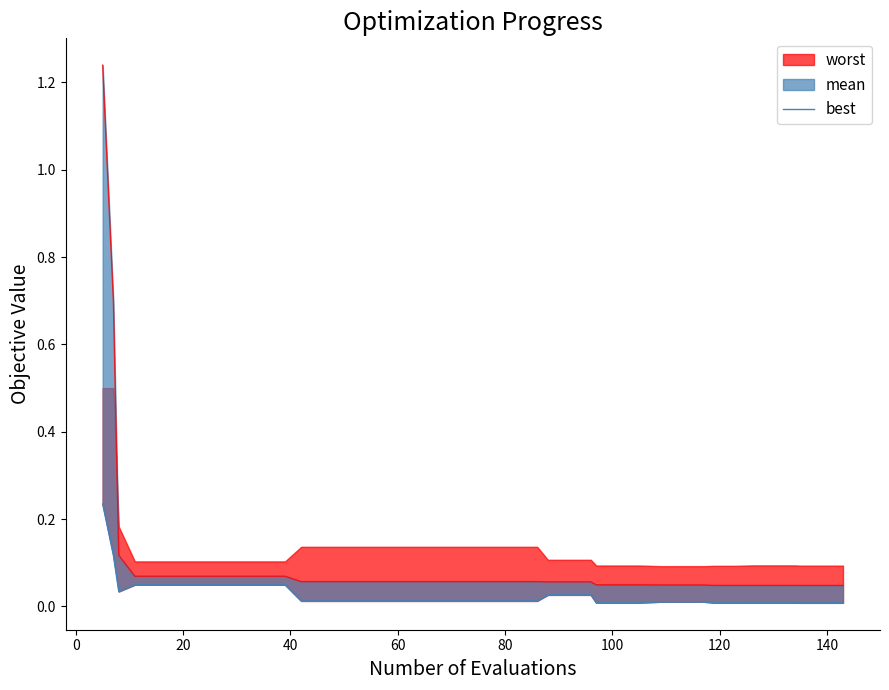

Does the chart display data point markers on the line(s)?

No